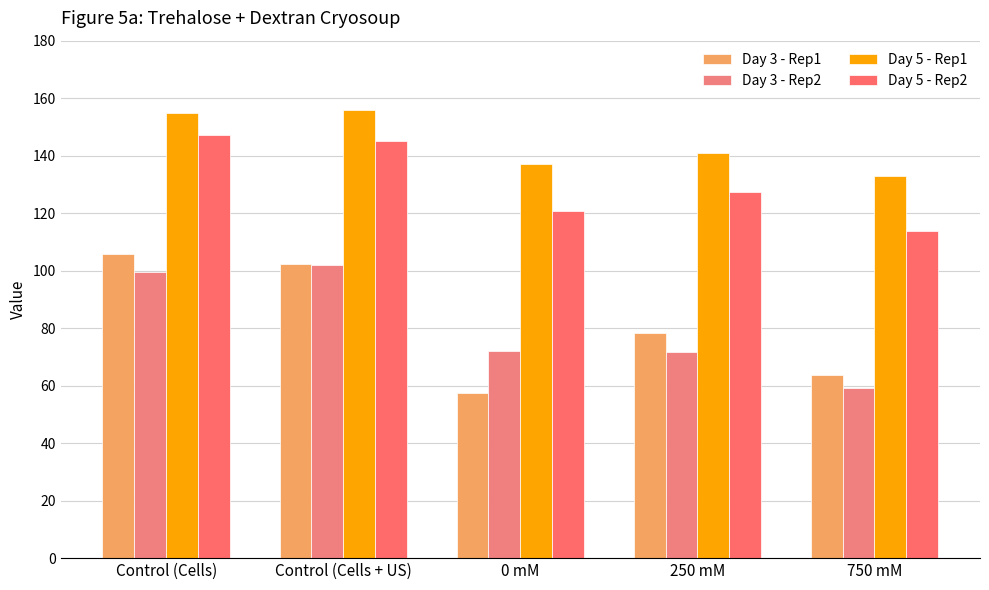

What is the difference between the Day 3 - Rep1 values at Control (Cells) and 0 mM?

48.3